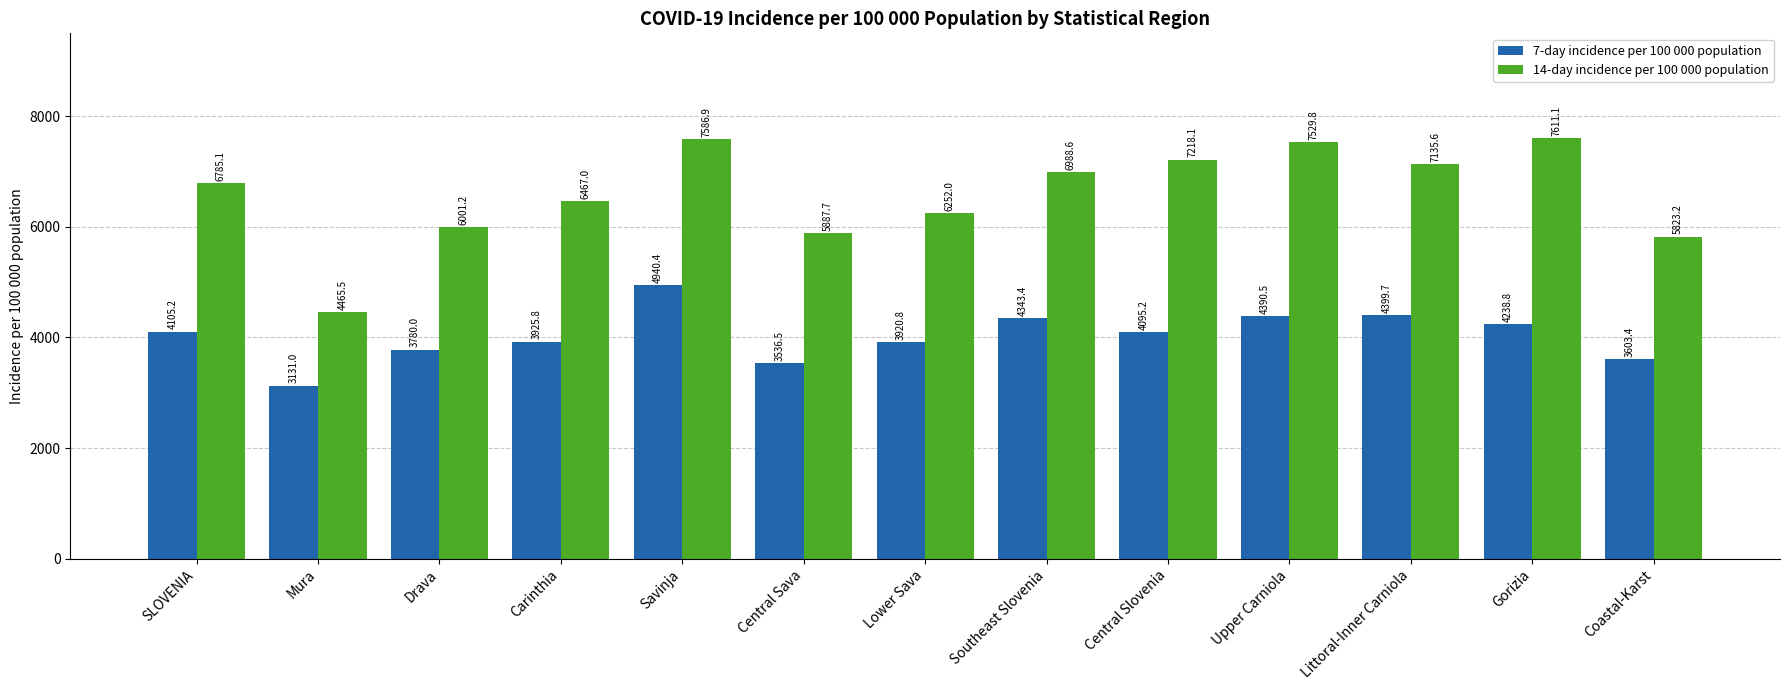

How many categories are shown in the chart?

13